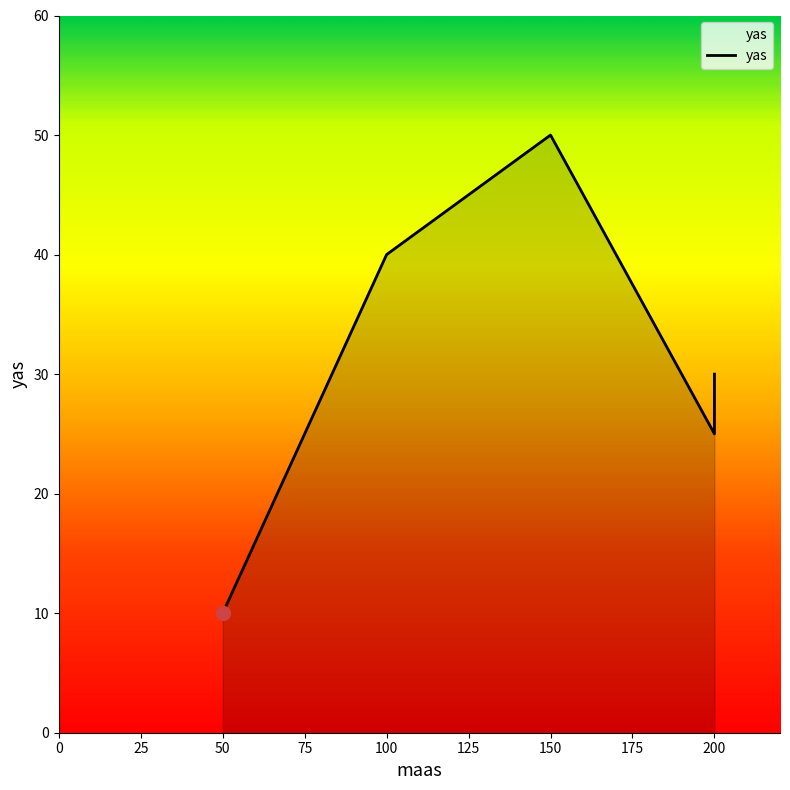

What is the difference between the values at 200 and 50?

15